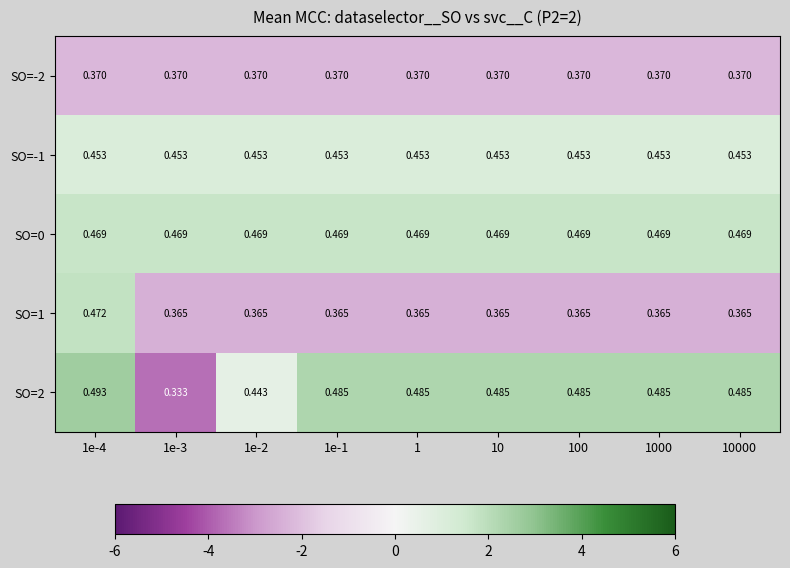

At 1e-2, list the series in order from smallest to largest.

SO=1, SO=-2, SO=2, SO=-1, SO=0